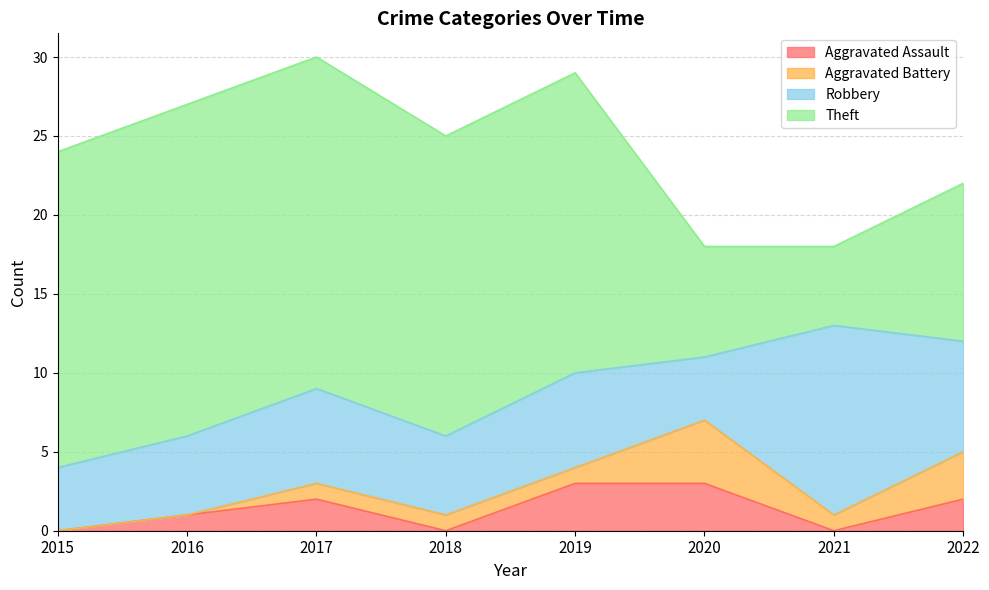

The Aggravated Assault series shows 3 at 2022. True or false?

False